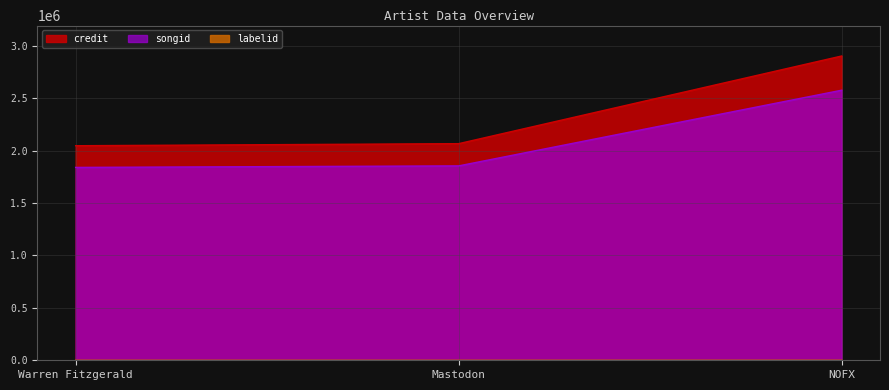

How many values in the credit series are below 2065685?

1